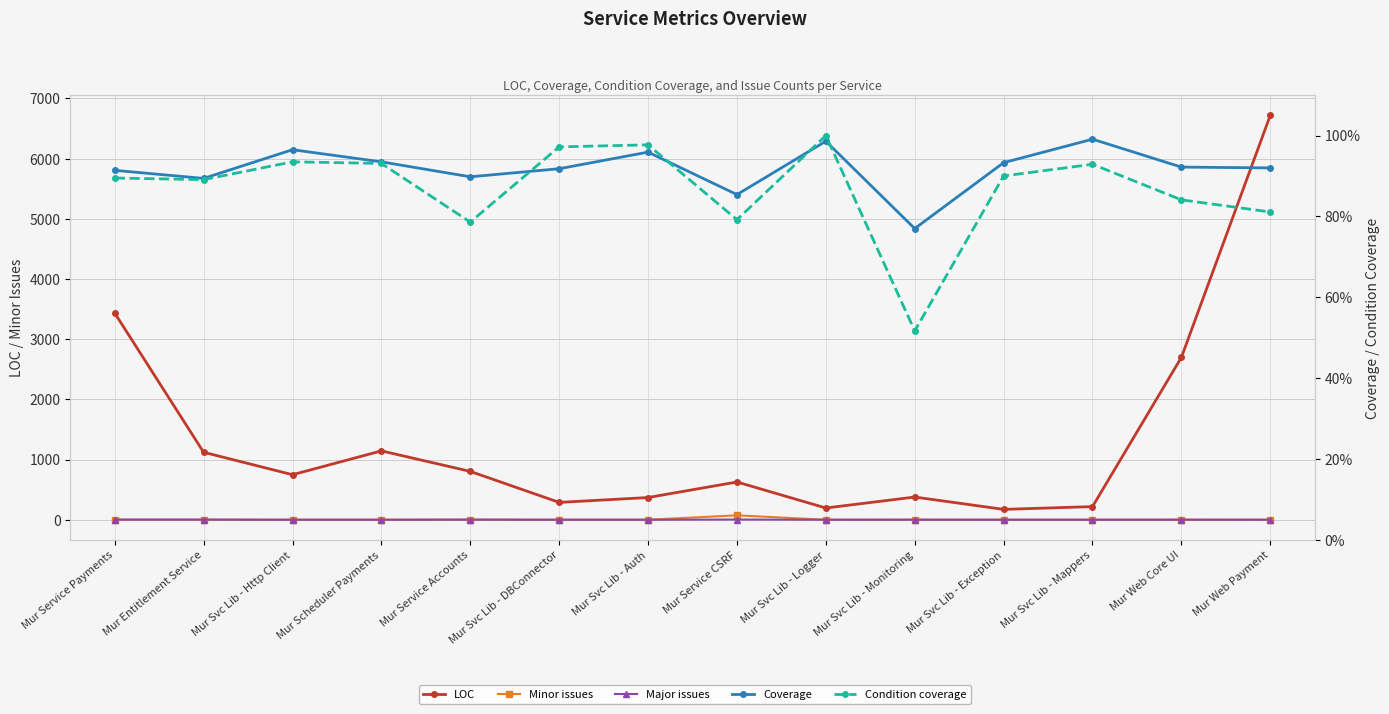

Does the chart have visible grid lines?

Yes